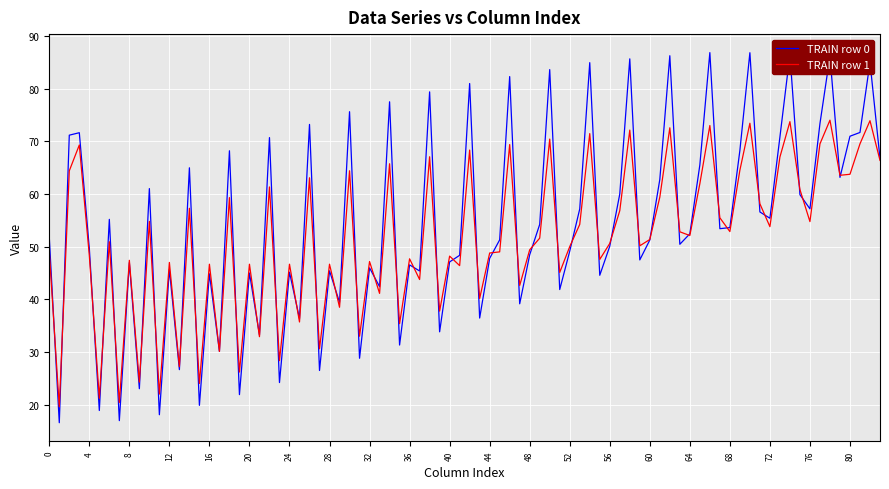

Rank the series by their maximum value, from lowest to highest.

TRAIN row 1, TRAIN row 0